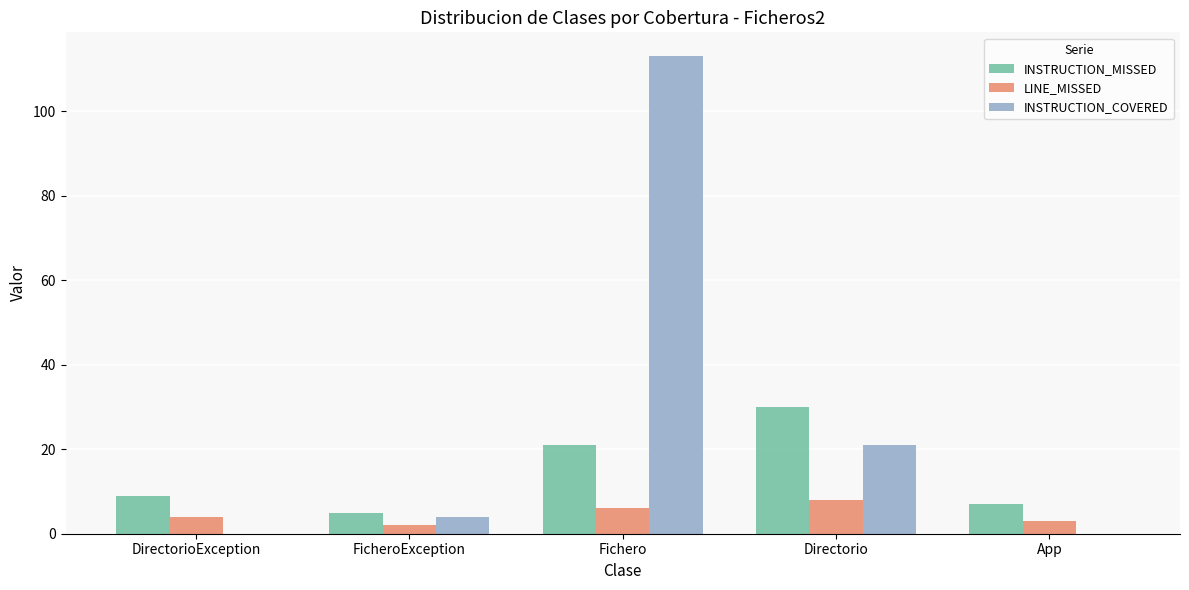

Which series has the largest total across all categories?

INSTRUCTION_COVERED